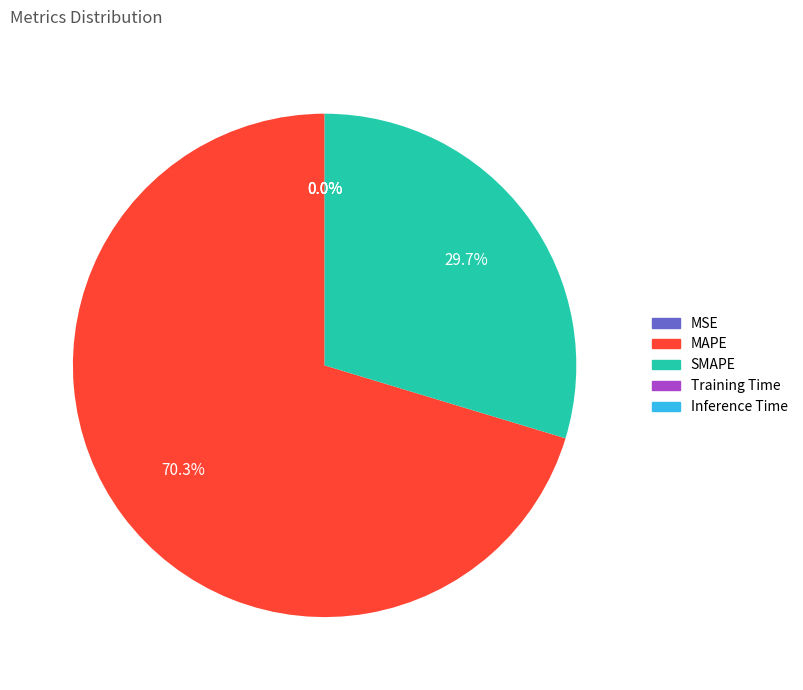

Which category accounts for the majority?

MAPE